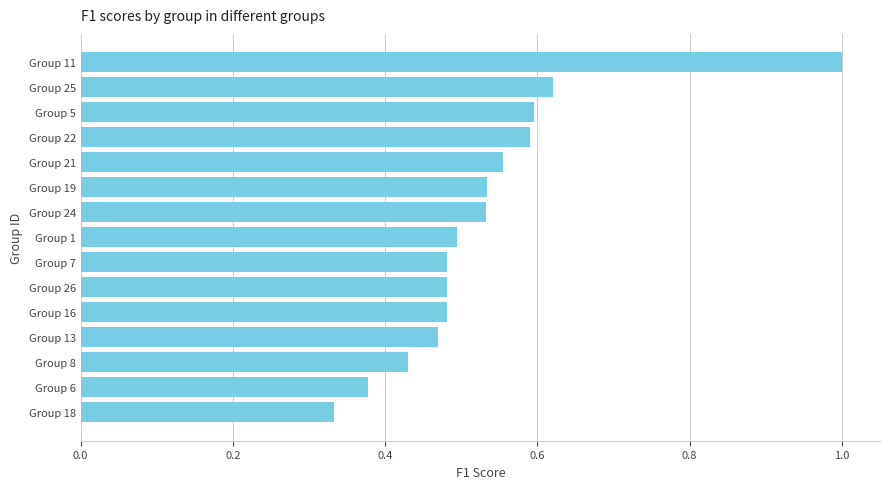

At which category does the chart reach its minimum across all series?

Group 18